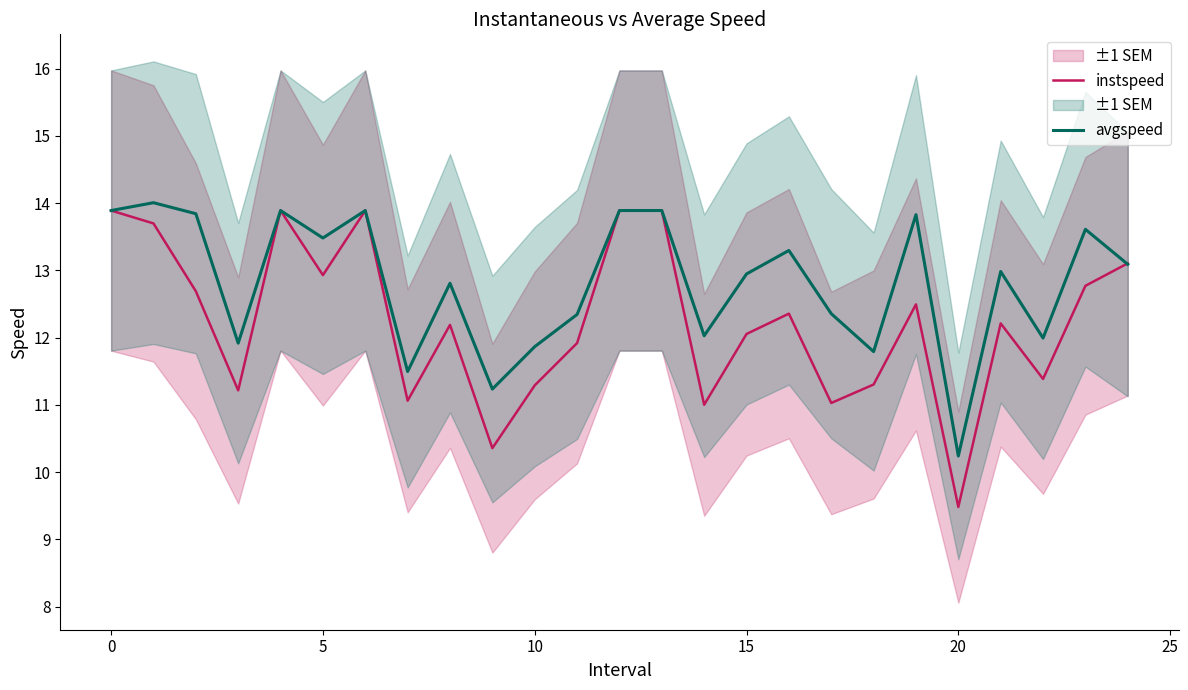

Is the value of avgspeed at 14 greater than the value of instspeed at 24?

No